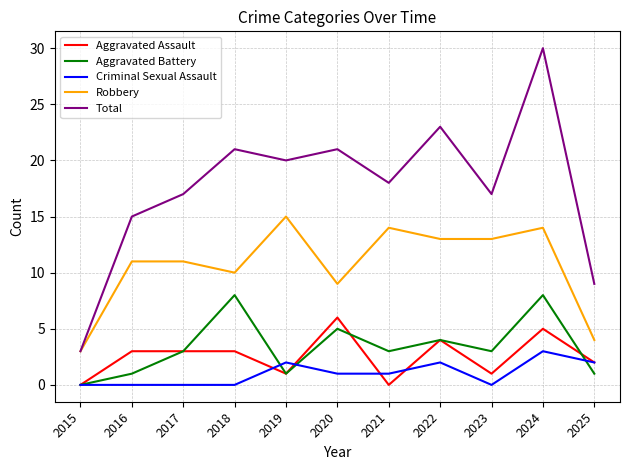

What is the greatest value displayed?

30